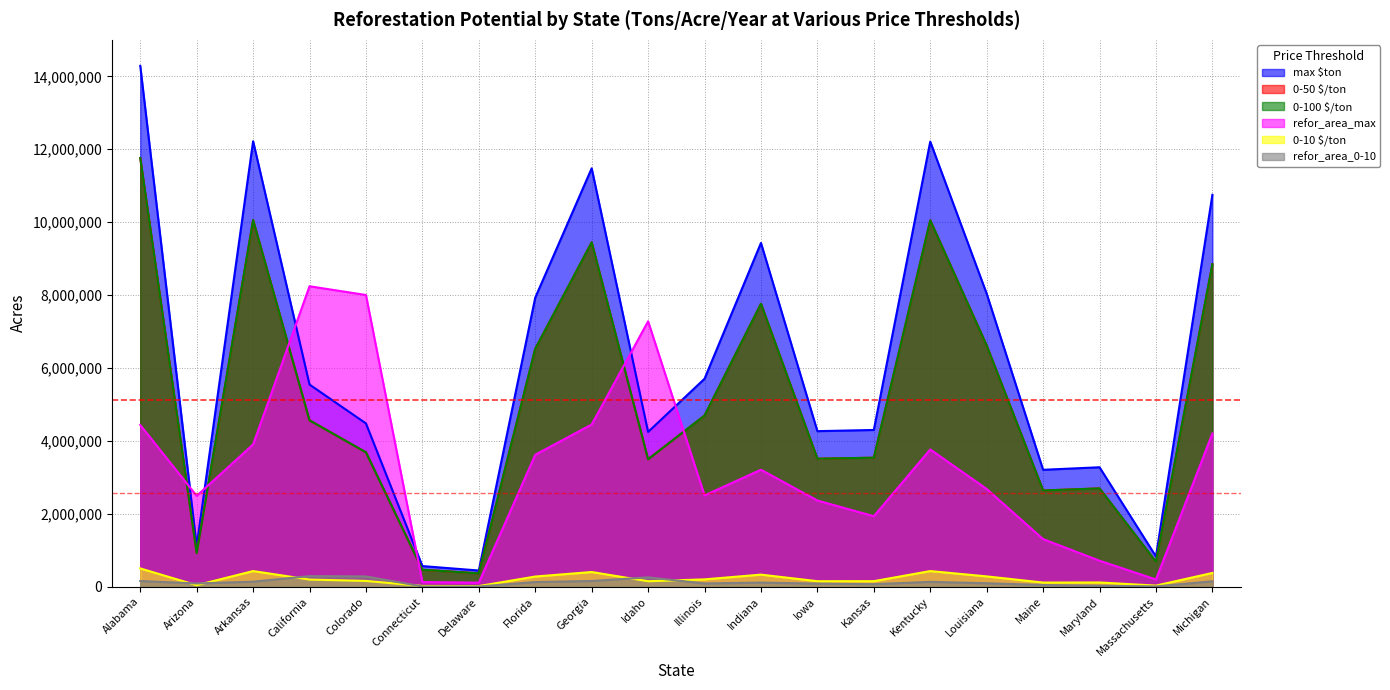

What is the spread (max minus min) of values at Kansas?

4230487.9